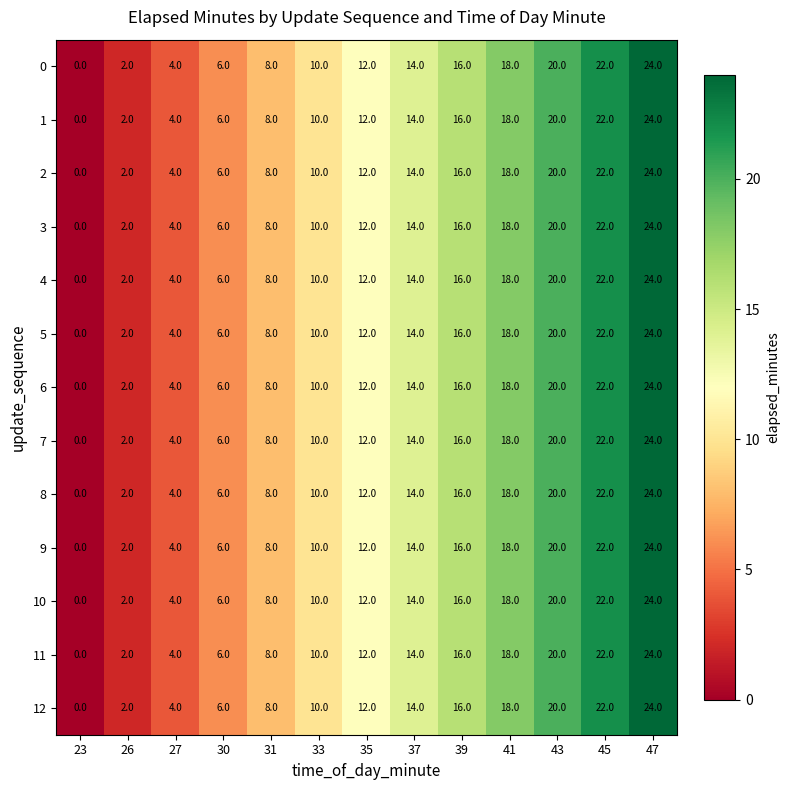

At which label is 7 closest to 12?

35